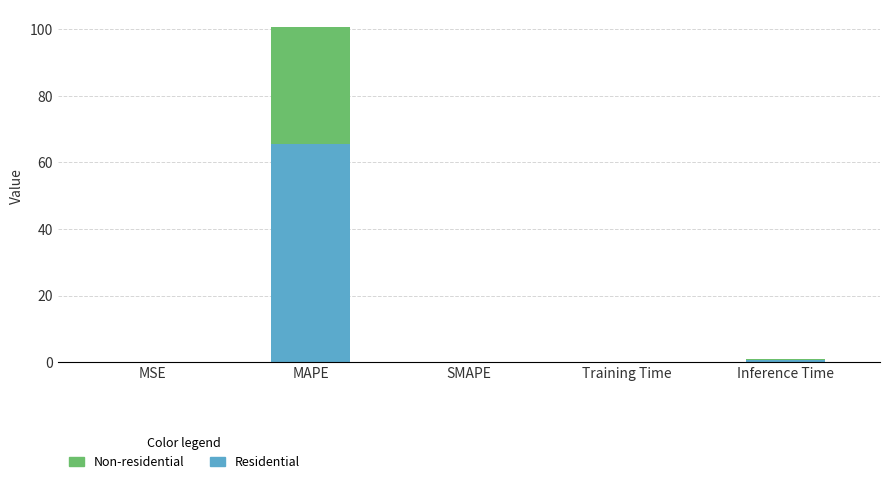

What is the highest value of the Residential series?

65.5